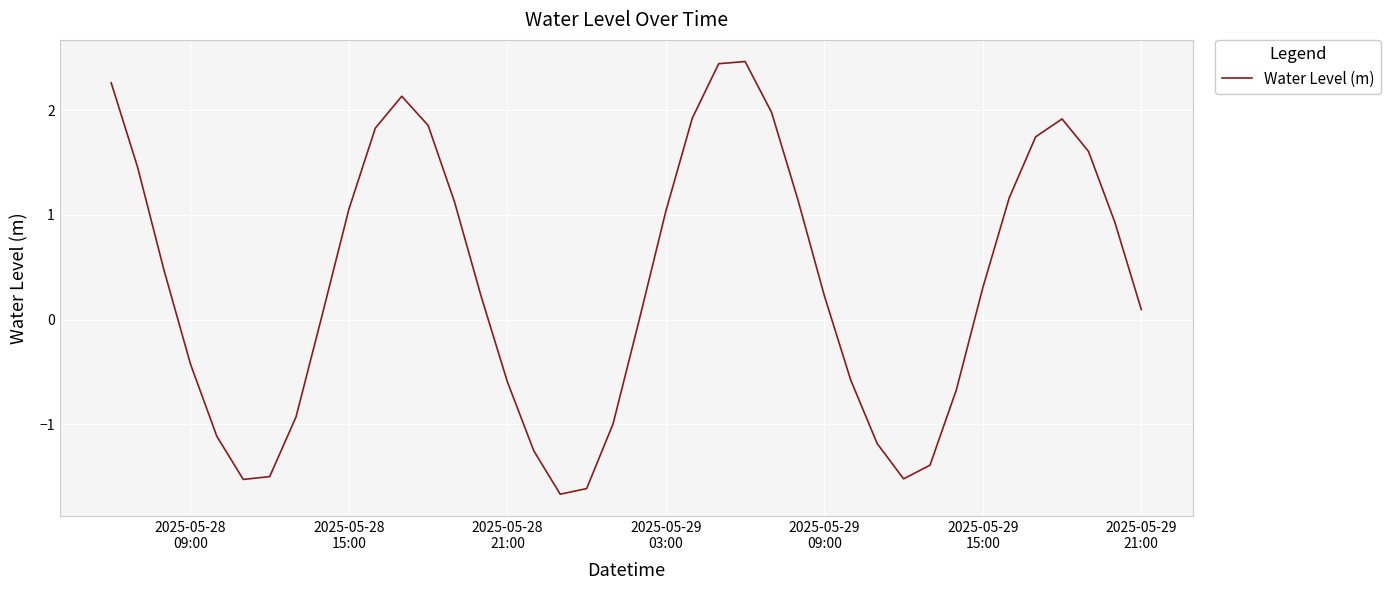

What is the difference between the maximum and minimum values?

4.1